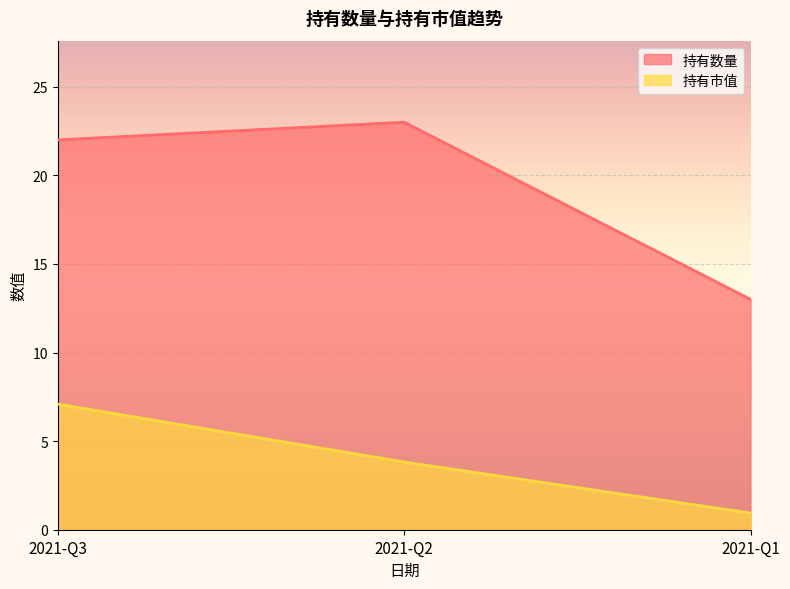

Reading left to right, transcribe all the data shown in this chart.

持有数量: 22.0	23.0	13.0
持有市值: 7.1	3.8	0.9